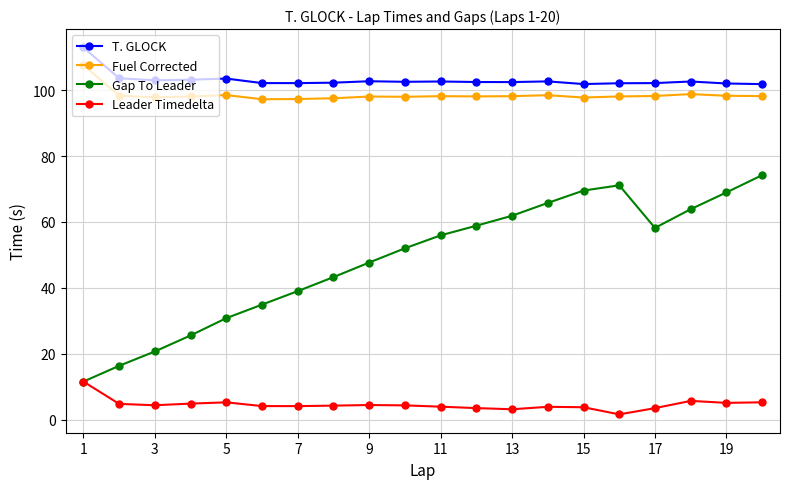

Which series has the widest spread of values?

Gap To Leader